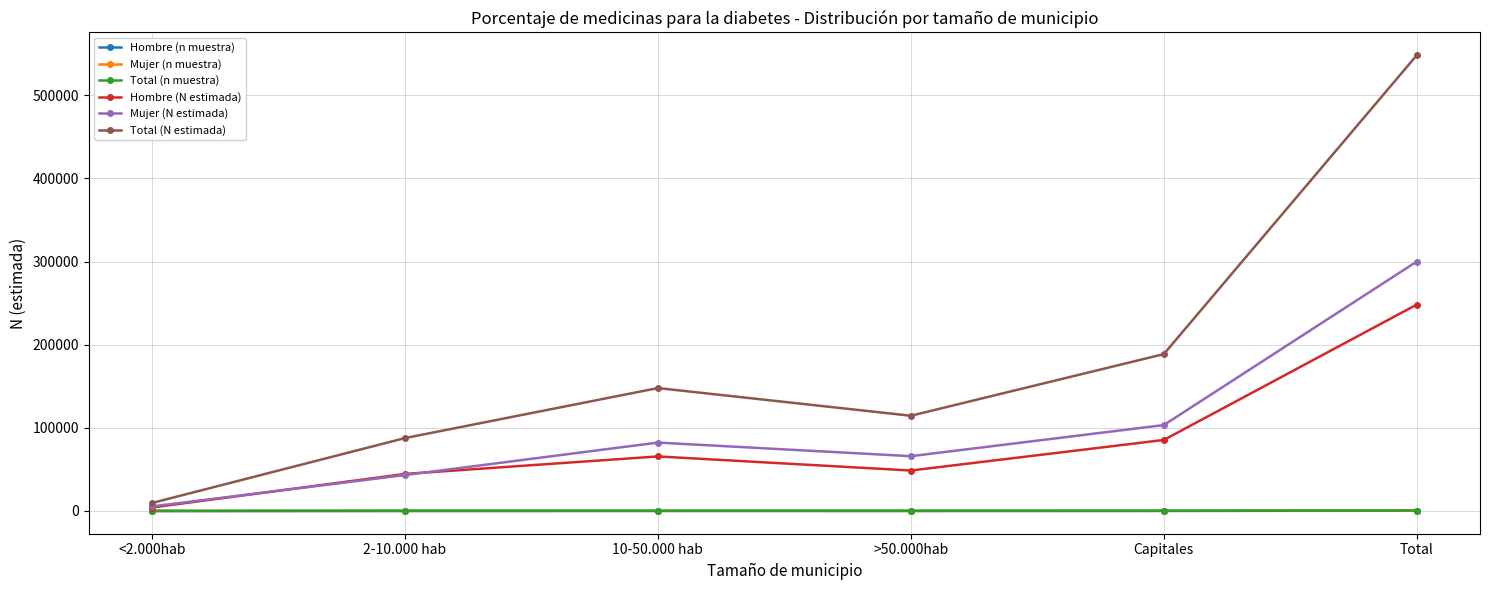

At which category does Hombre (N estimada) reach its first local peak?

10-50.000 hab